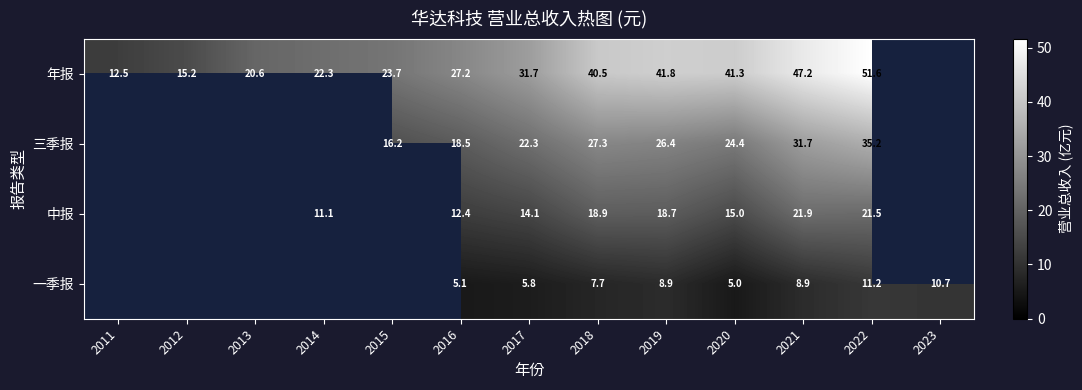

Is the value of 三季报 at 2022 greater than the value of 年报 at 2021?

No